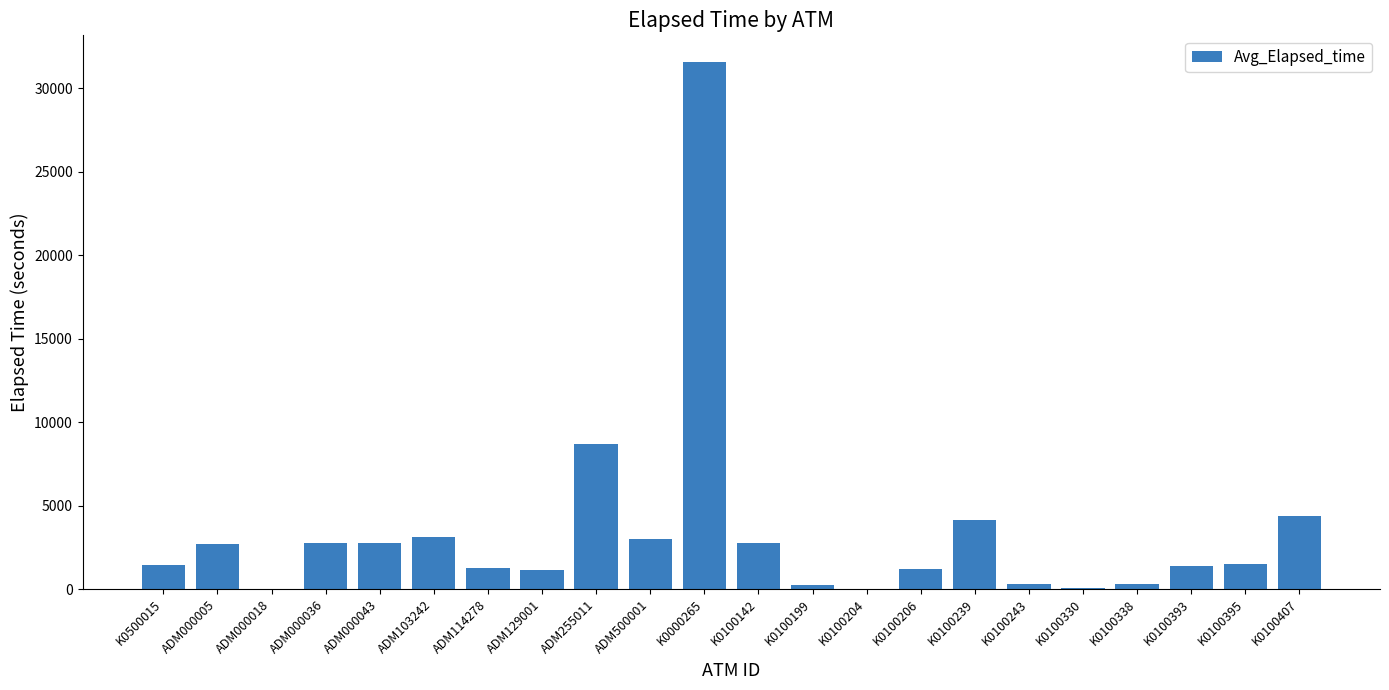

How many distinct data groups are displayed?

1